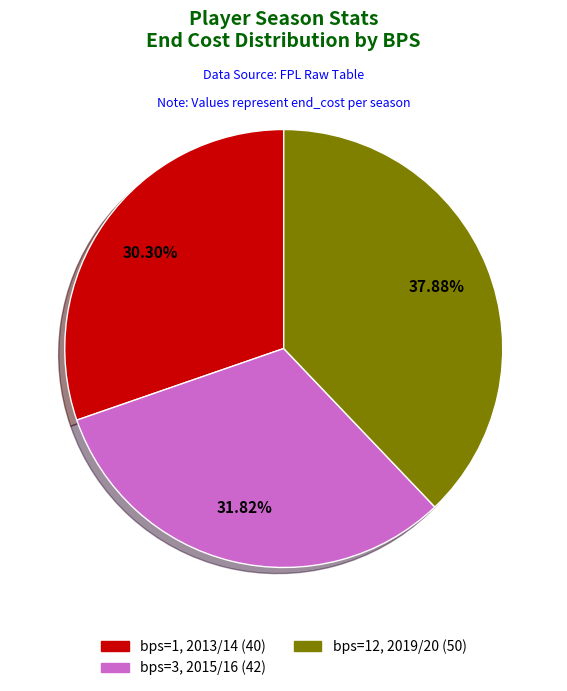

Is there any slice that represents more than half of the pie?

No